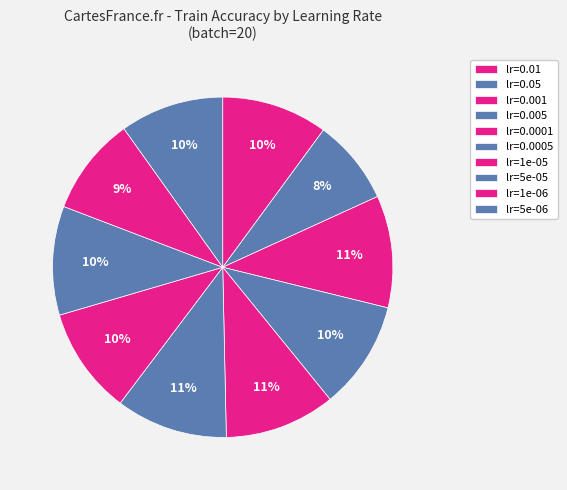

How many slices are in this pie chart?

10